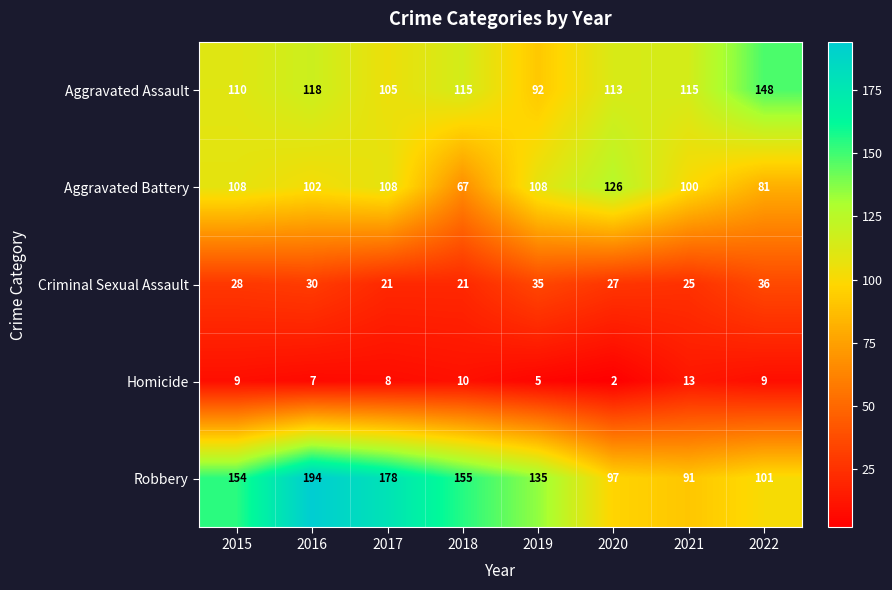

At which category does the chart reach its peak across all series?

2016